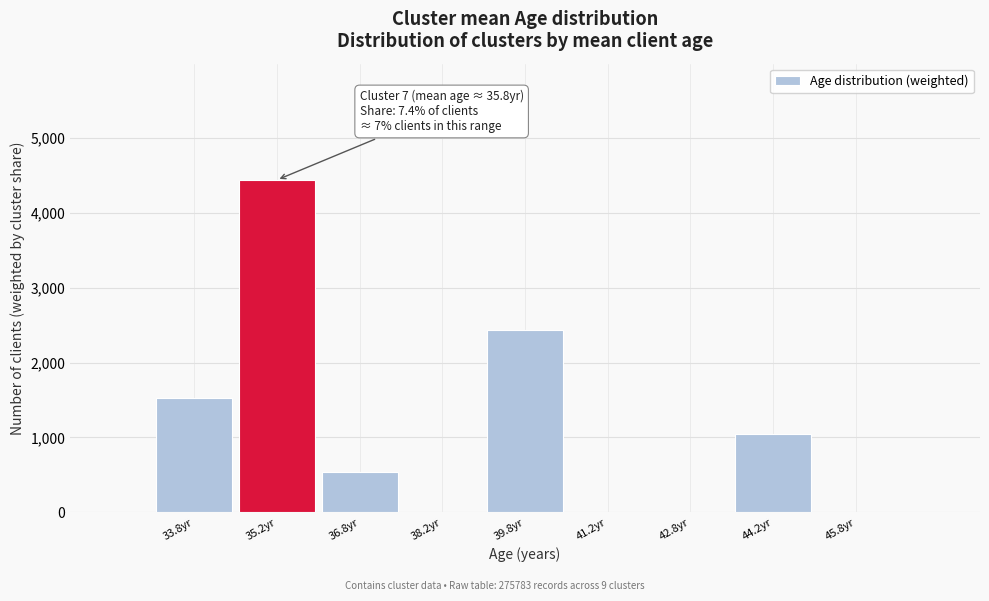

Reading right to left, extract all data points from this chart.

45.8yr=0	44.2yr=1051	42.8yr=0	41.2yr=0	39.8yr=2437	38.2yr=0	36.8yr=539	35.2yr=4439	33.8yr=1530